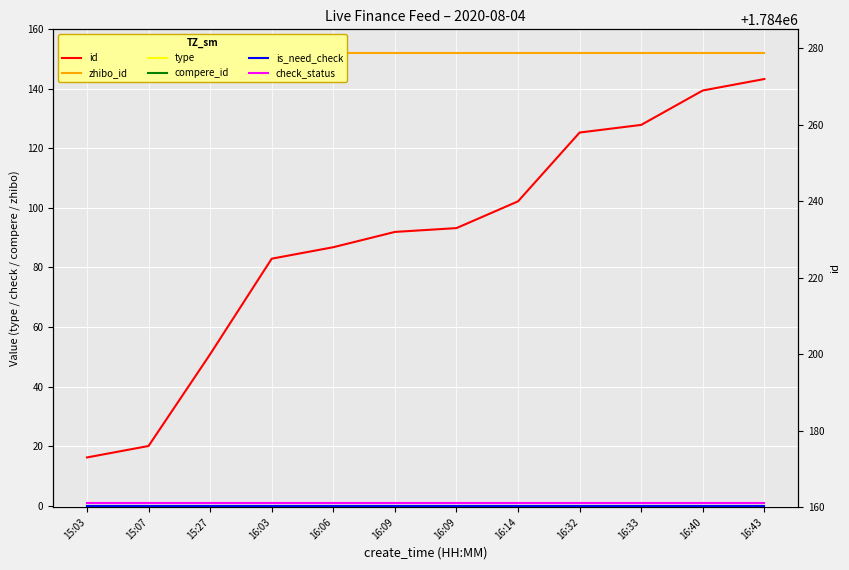

True or false: id and zhibo_id intersect in this chart.

False